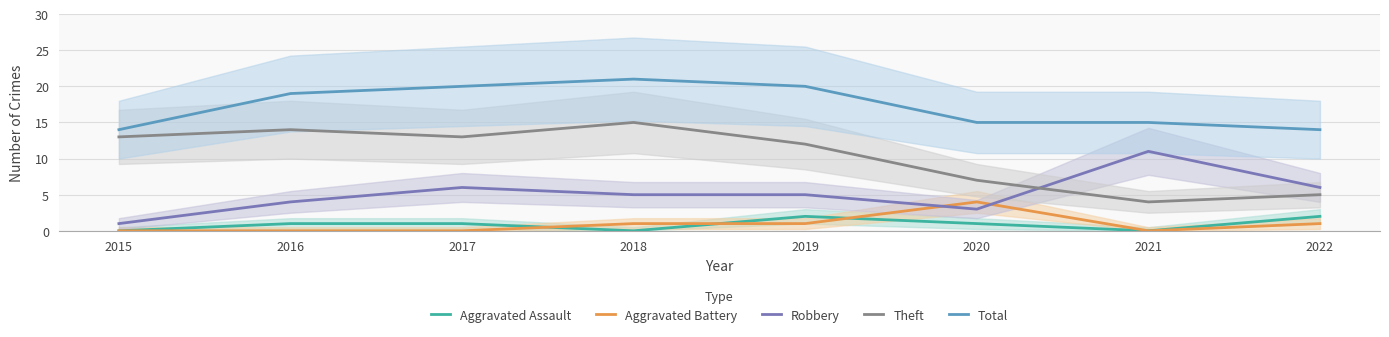

How many lines are shown in the chart?

5